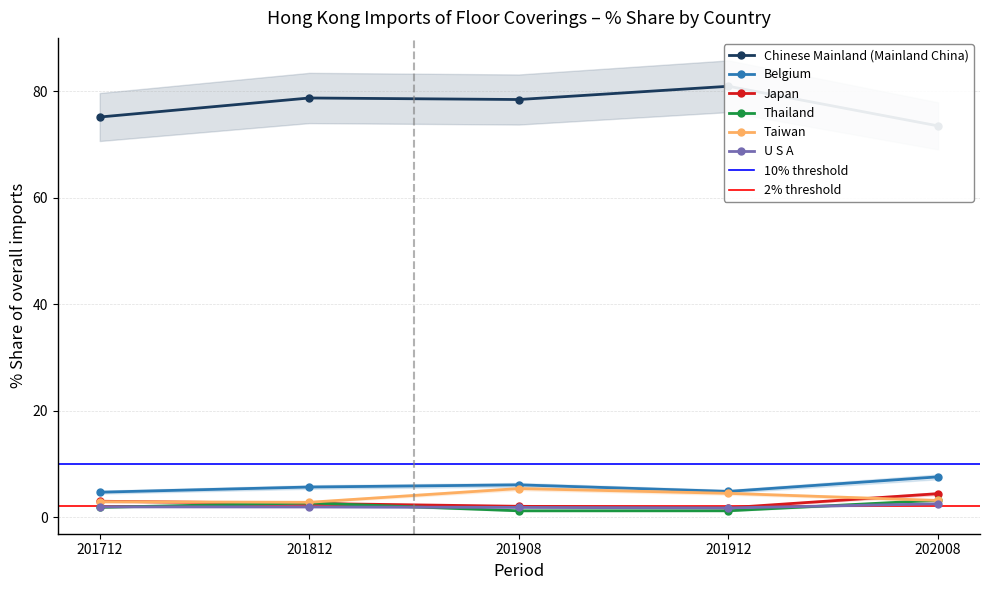

True or false: Thailand has more than 1 points higher than both neighbors.

False